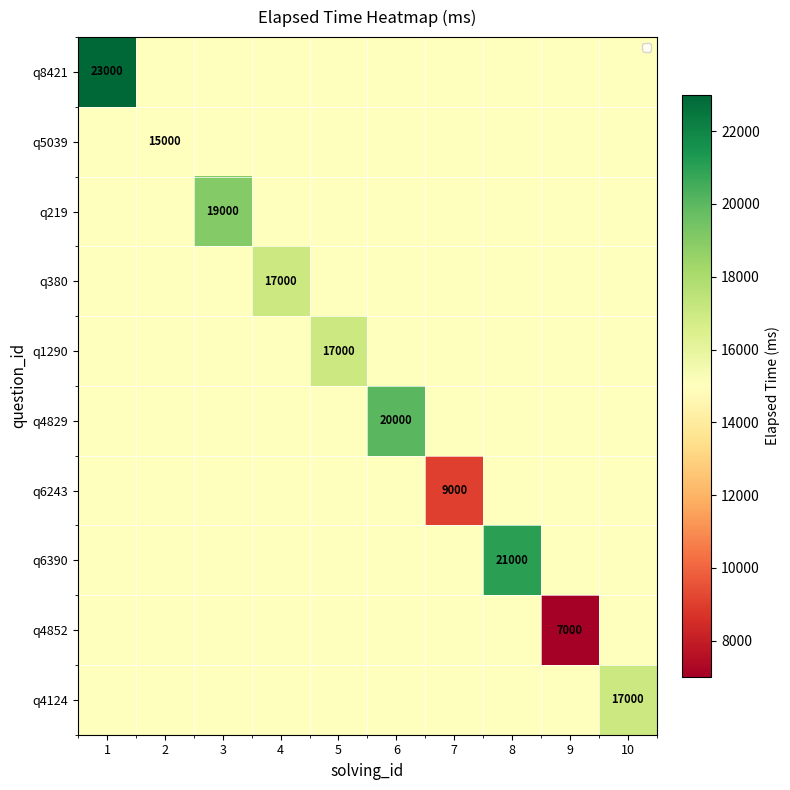

Between 6 and 1, which is larger?

1